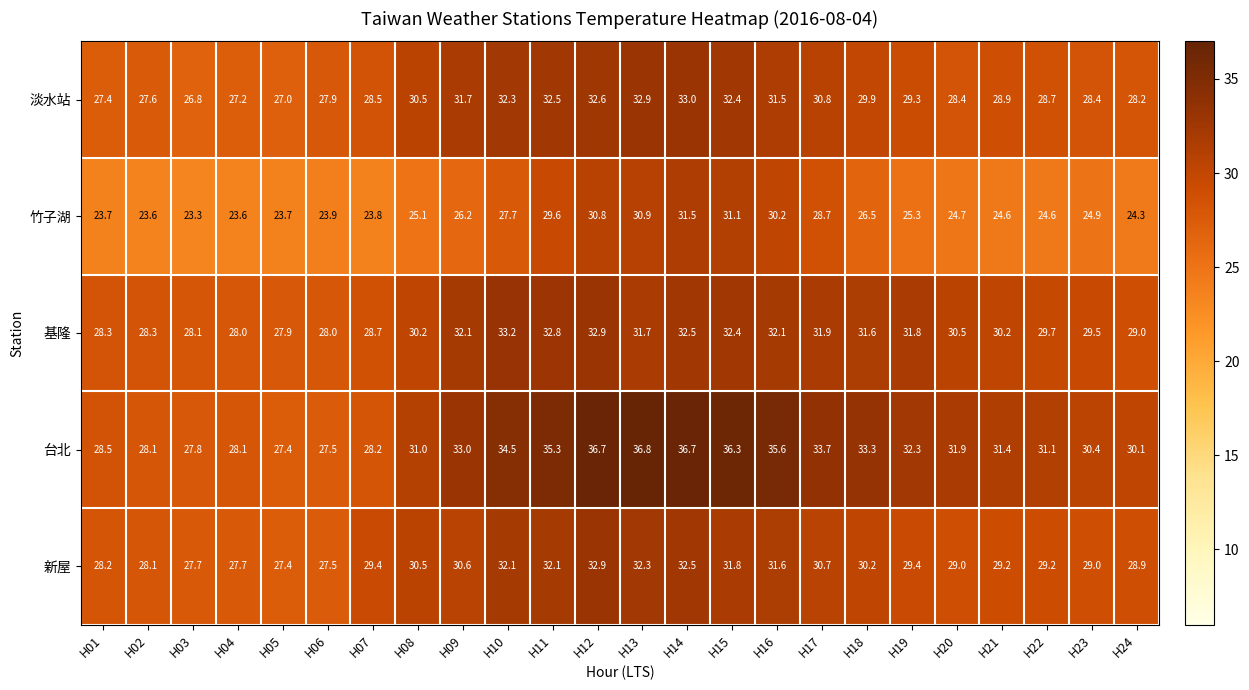

Which series has the largest total across all categories?

台北